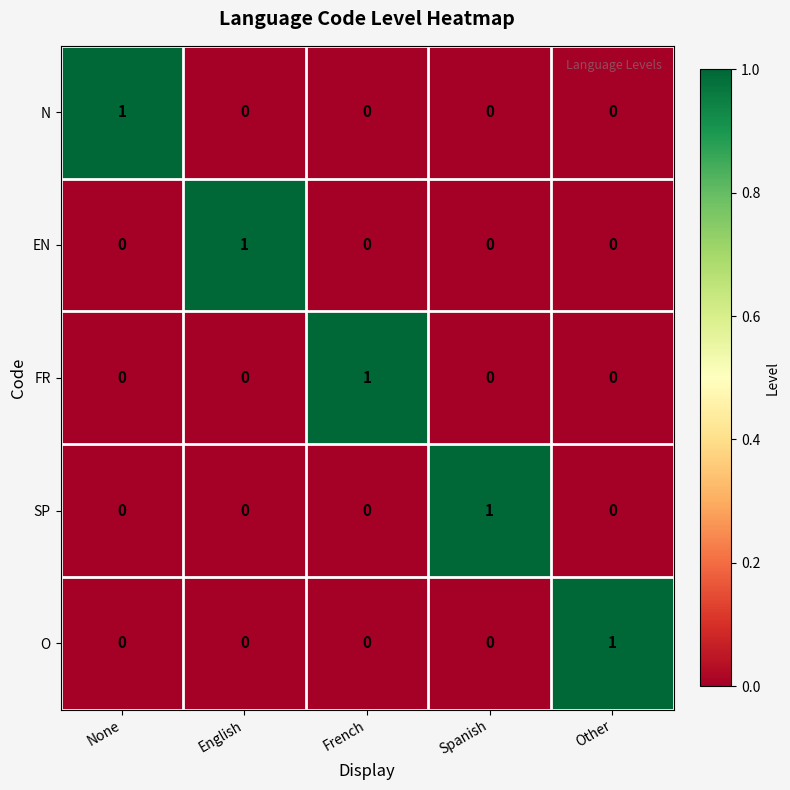

At how many categories does at least one series exceed 0?

5